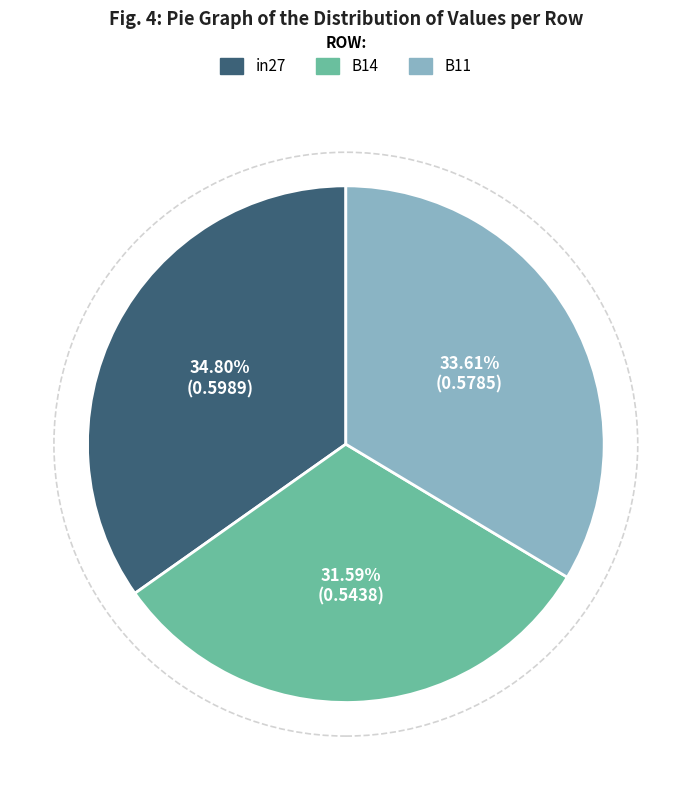

Between in27 and B14, which is larger?

in27